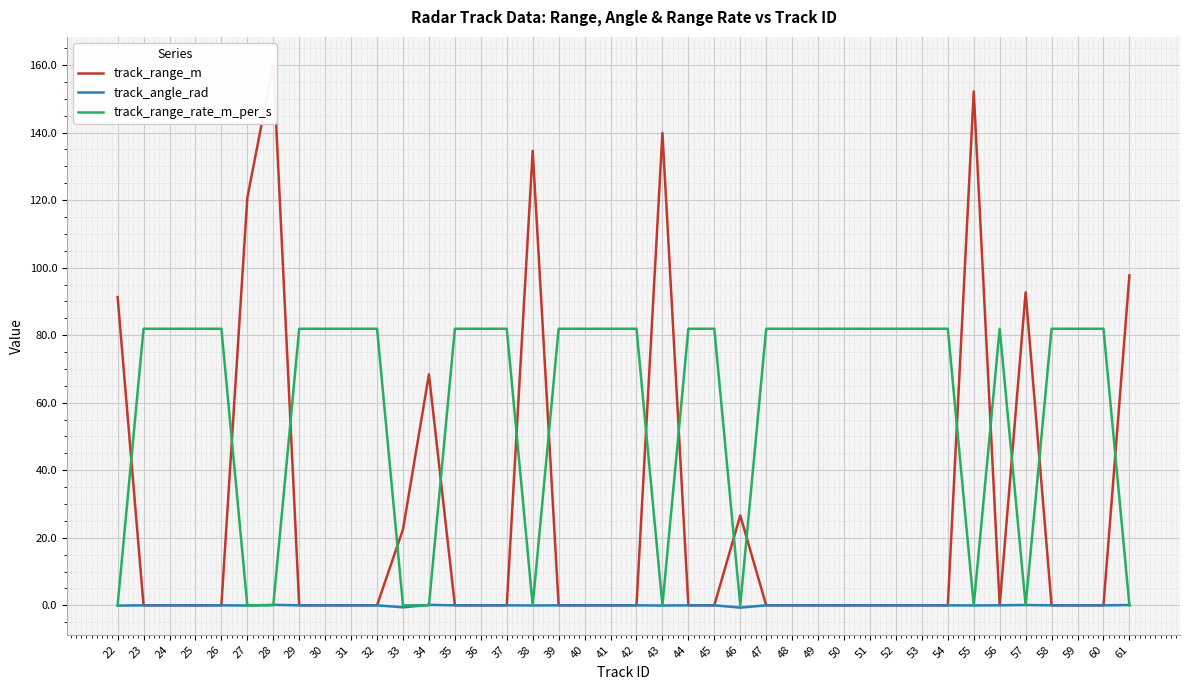

Which series has the largest total across all categories?

track_range_rate_m_per_s